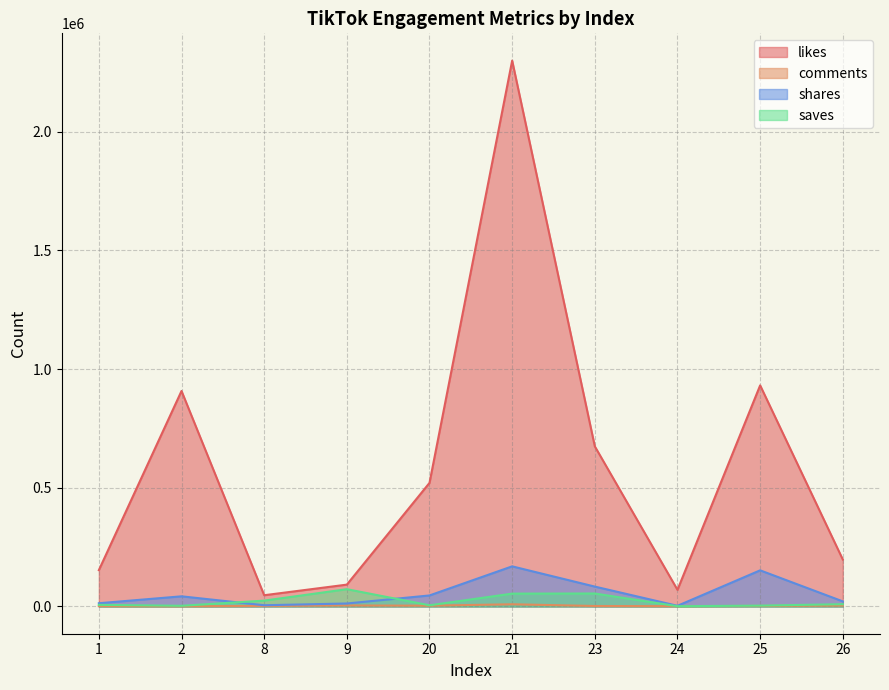

Reading right to left, list all the values displayed in this chart.

likes: 197700	931500	69900	674500	2300000	520600	91900	47200	907900	152900
comments: 3805	2139	1098	1819	9077	3109	4029	2059	810	1374
shares: 21300	152100	2662	83600	168900	46300	12400	5024	42600	13500
saves: 9456	3386	970	54500	54000	4849	72700	24500	2706	6683